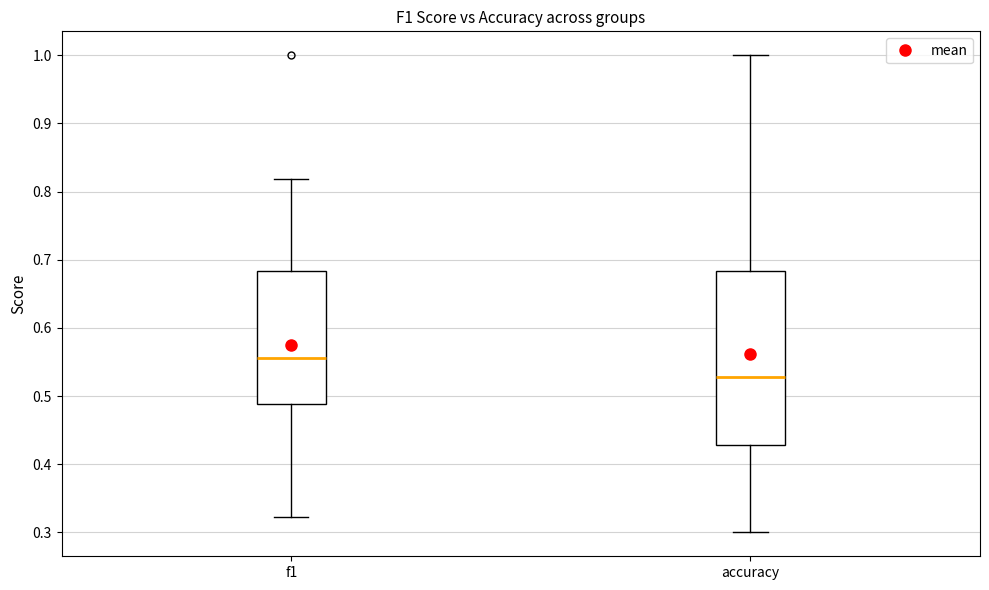

Which box's median line is the lowest?

accuracy